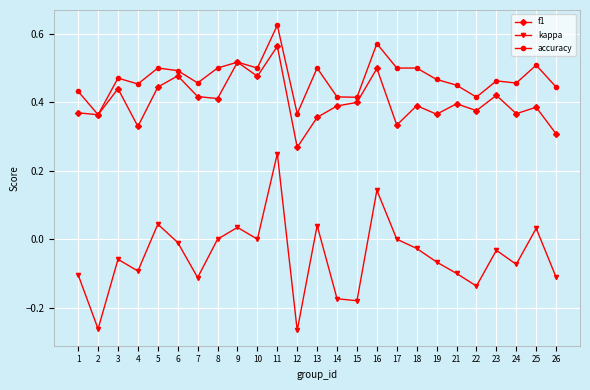

What is the sum of all f1 values?

10.1